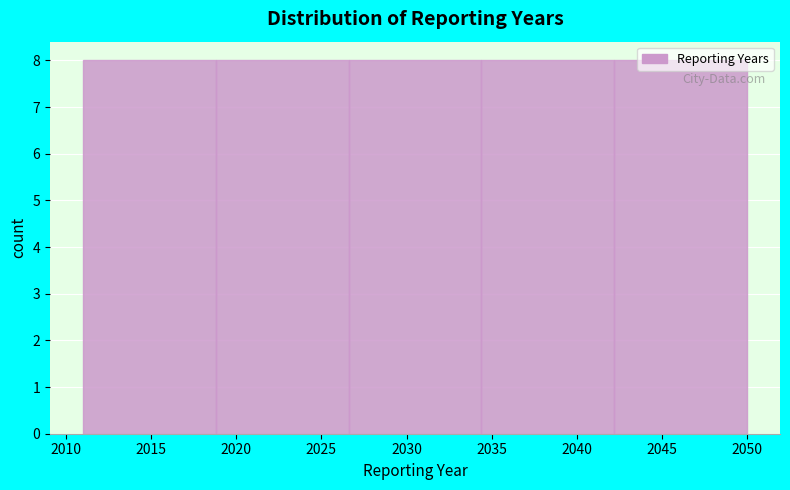

Reading left to right, transcribe this chart: for each bar, give the range it covers on the x-axis and its height. Neither the bar edges nor the heights are printed on the chart, so give them approximately, as read against the axes.

2011.0 to 2018.8: 8
2018.8 to 2026.6: 8
2026.6 to 2034.4: 8
2034.4 to 2042.2: 8
2042.2 to 2050.0: 8